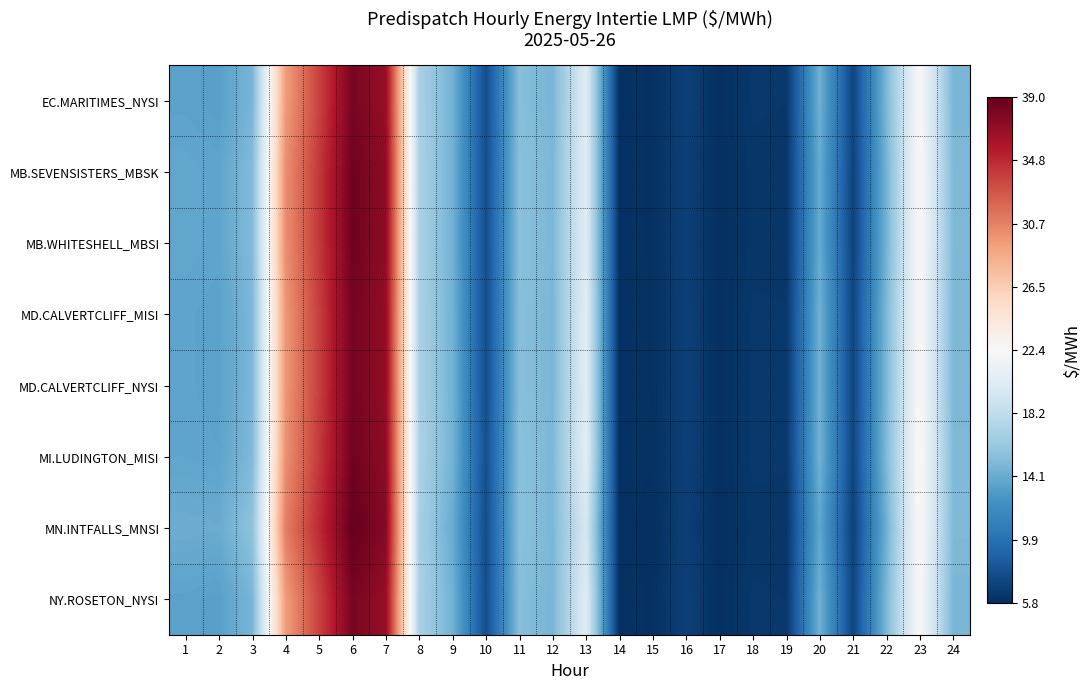

Reading left to right, extract all data points from this chart.

EC.MARITIMES_NYSI: 1=-8.9	2=-9.1	3=-7.7	4=7.0	5=11.2	6=15.8	7=14.5	8=-5.4	9=-7.9	10=-14.7	11=-7.1	12=-7.7	13=-2.1	14=-16.4	15=-16.5	16=-15.5	17=-16.5	18=-16.1	19=-16.1	20=-8.0	21=-15.2	22=-7.5	23=0.2	24=-7.6
MB.SEVENSISTERS_MBSK: 1=-8.6	2=-8.7	3=-7.3	4=7.7	5=11.7	6=16.1	7=14.8	8=-5.3	9=-7.9	10=-14.7	11=-6.9	12=-7.5	13=-2.1	14=-16.4	15=-16.5	16=-15.5	17=-16.6	18=-16.1	19=-16.2	20=-8.4	21=-15.4	22=-7.8	23=0.3	24=-7.4
MB.WHITESHELL_MBSI: 1=-8.6	2=-8.7	3=-7.3	4=7.7	5=11.7	6=16.1	7=14.8	8=-5.3	9=-7.9	10=-14.7	11=-6.9	12=-7.5	13=-2.1	14=-16.4	15=-16.5	16=-15.5	17=-16.6	18=-16.1	19=-16.2	20=-8.4	21=-15.4	22=-7.8	23=0.3	24=-7.4
MD.CALVERTCLIFF_MISI: 1=-8.8	2=-8.9	3=-7.5	4=7.3	5=11.4	6=15.9	7=14.6	8=-5.3	9=-7.9	10=-14.7	11=-7.0	12=-7.6	13=-1.9	14=-16.4	15=-16.5	16=-15.5	17=-16.5	18=-16.1	19=-16.1	20=-8.0	21=-15.2	22=-7.5	23=0.3	24=-7.5
MD.CALVERTCLIFF_NYSI: 1=-8.8	2=-8.9	3=-7.5	4=7.3	5=11.4	6=15.9	7=14.6	8=-5.3	9=-7.9	10=-14.7	11=-7.0	12=-7.6	13=-1.9	14=-16.4	15=-16.5	16=-15.5	17=-16.5	18=-16.1	19=-16.1	20=-8.0	21=-15.2	22=-7.5	23=0.3	24=-7.5
MI.LUDINGTON_MISI: 1=-8.7	2=-8.8	3=-7.3	4=7.6	5=11.7	6=16.1	7=14.8	8=-5.2	9=-7.8	10=-14.7	11=-6.9	12=-7.5	13=-1.7	14=-16.4	15=-16.5	16=-15.5	17=-16.5	18=-16.0	19=-16.1	20=-7.9	21=-15.2	22=-7.4	23=0.5	24=-7.3
MN.INTFALLS_MNSI: 1=-8.2	2=-8.3	3=-6.7	4=8.5	5=12.4	6=16.6	7=15.2	8=-5.5	9=-8.3	10=-14.8	11=-6.9	12=-7.5	13=-2.9	14=-16.4	15=-16.6	16=-15.6	17=-16.6	18=-16.2	19=-16.2	20=-8.7	21=-15.5	22=-8.1	23=0.4	24=-7.4
NY.ROSETON_NYSI: 1=-8.9	2=-9.1	3=-7.7	4=7.0	5=11.2	6=15.8	7=14.5	8=-5.4	9=-7.9	10=-14.7	11=-7.1	12=-7.7	13=-2.1	14=-16.4	15=-16.5	16=-15.5	17=-16.5	18=-16.1	19=-16.1	20=-8.0	21=-15.2	22=-7.5	23=0.2	24=-7.6